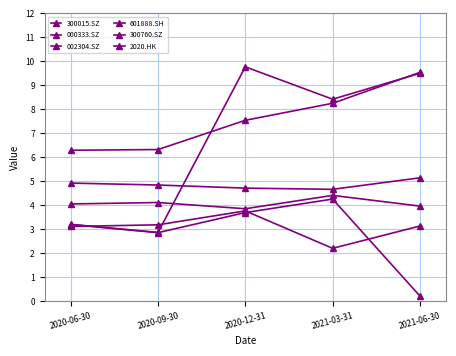

What is the value of the 2020.HK point at the 4th from the left?

8.2